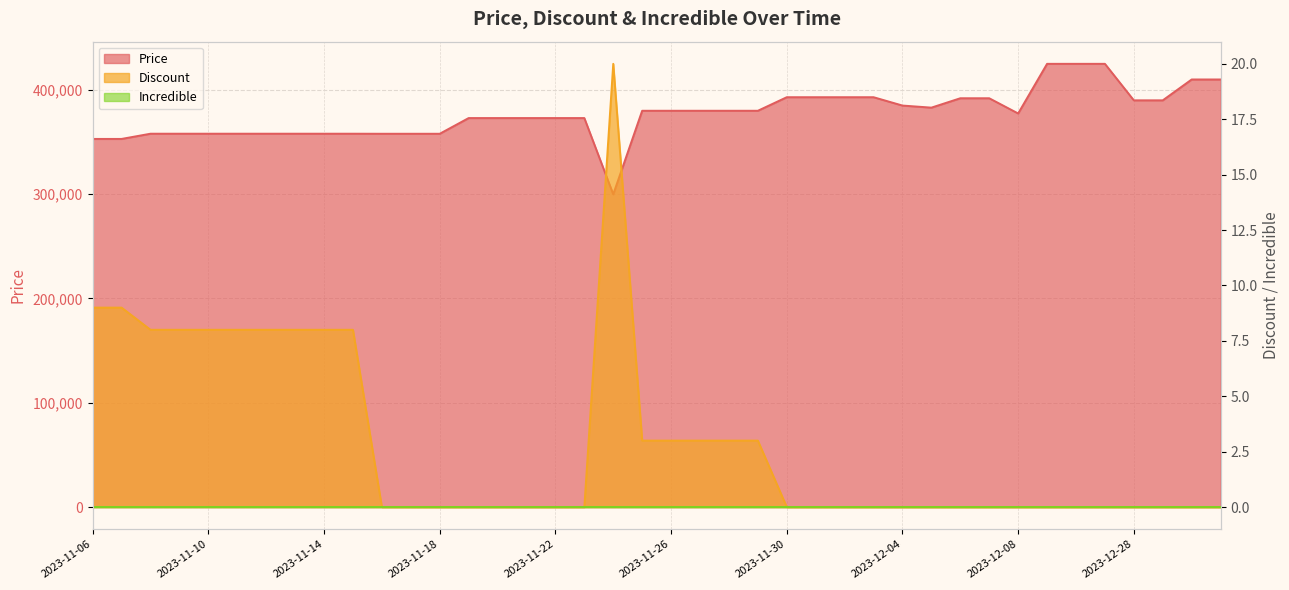

What position from the right is 2023-12-04?

12